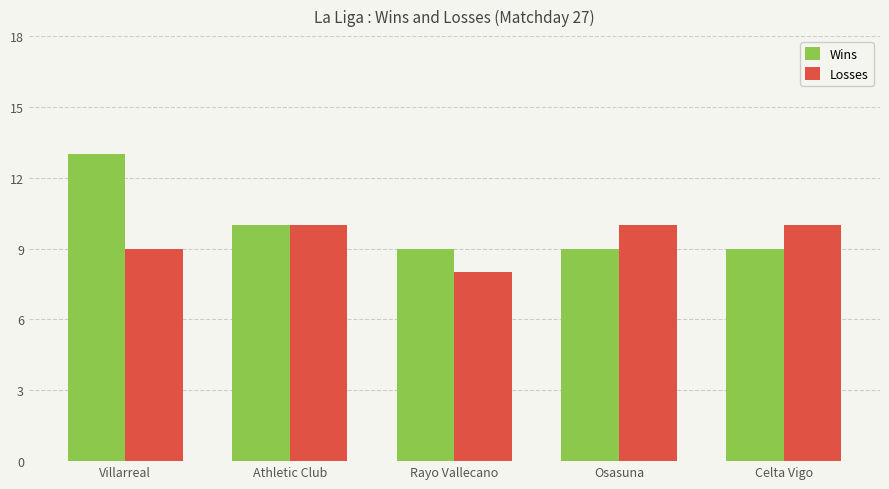

Which category has the highest value across all series?

Villarreal